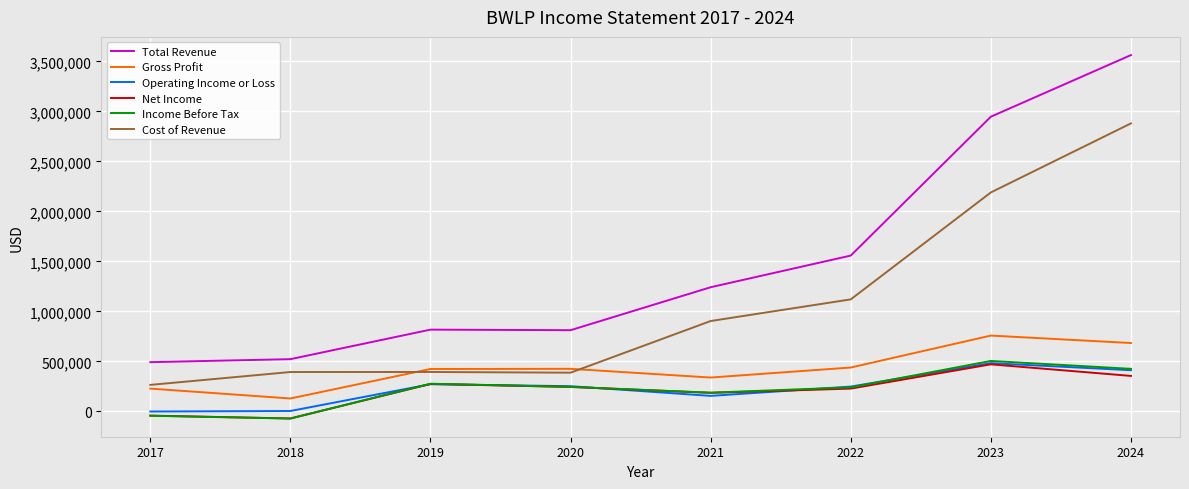

Which series has the largest range (max minus min)?

Total Revenue